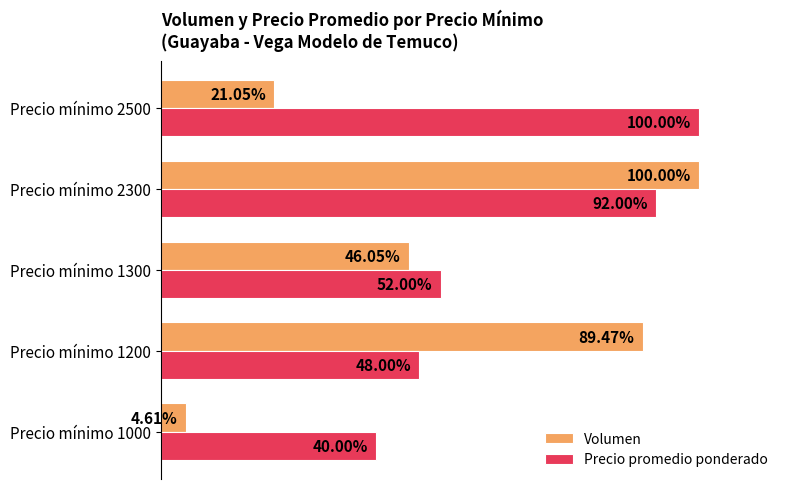

Is the value of Volumen at Precio mínimo 1000 greater than the value of Precio promedio ponderado at Precio mínimo 2500?

No